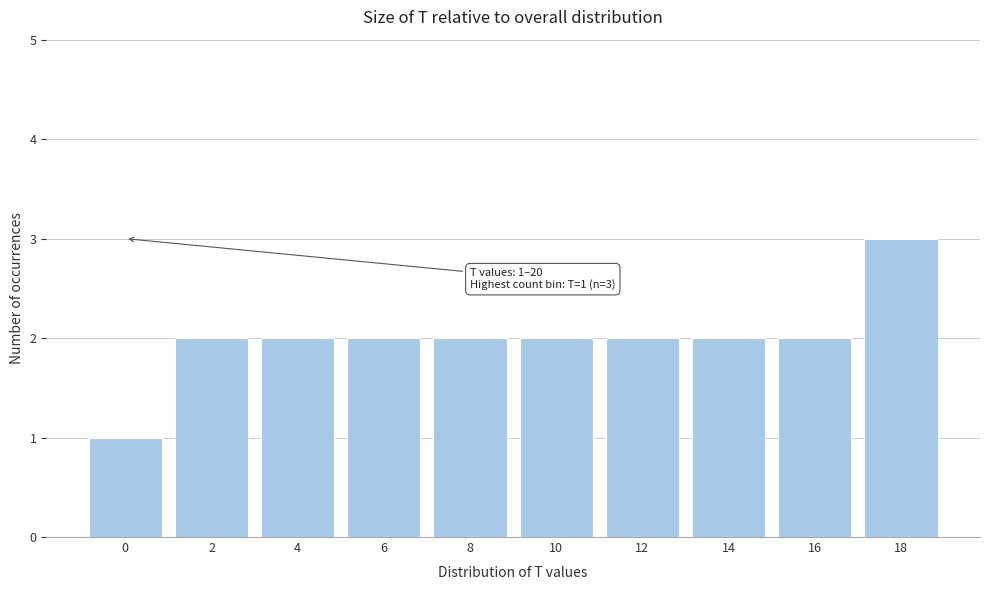

Reading right to left, what are all the values shown in this chart?

3	2	2	2	2	2	2	2	2	1